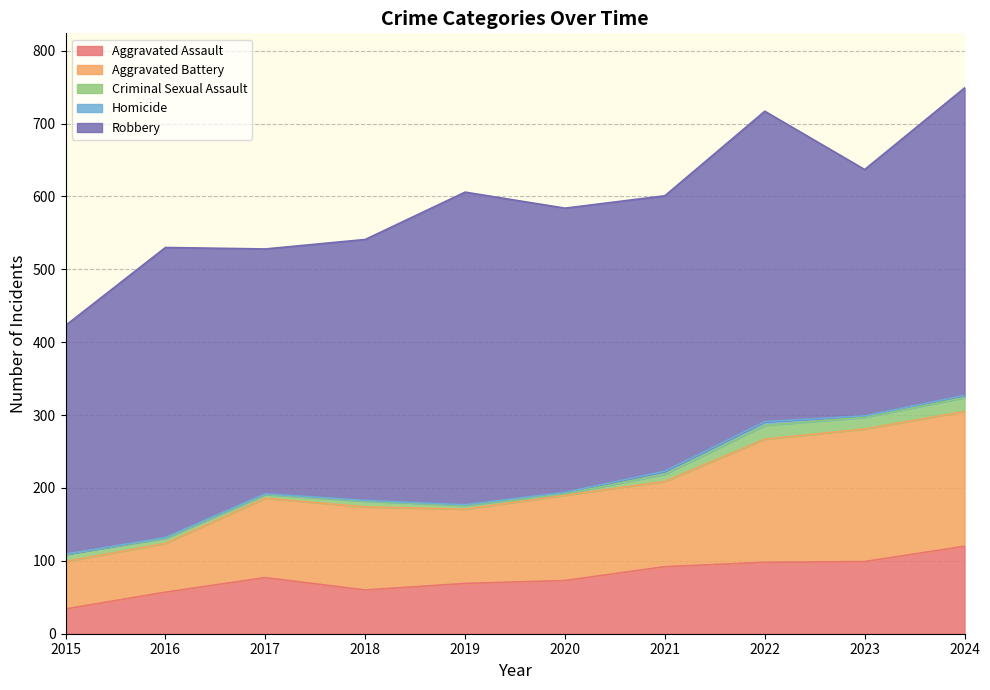

Where is Aggravated Assault nearest to the value 77?

2017